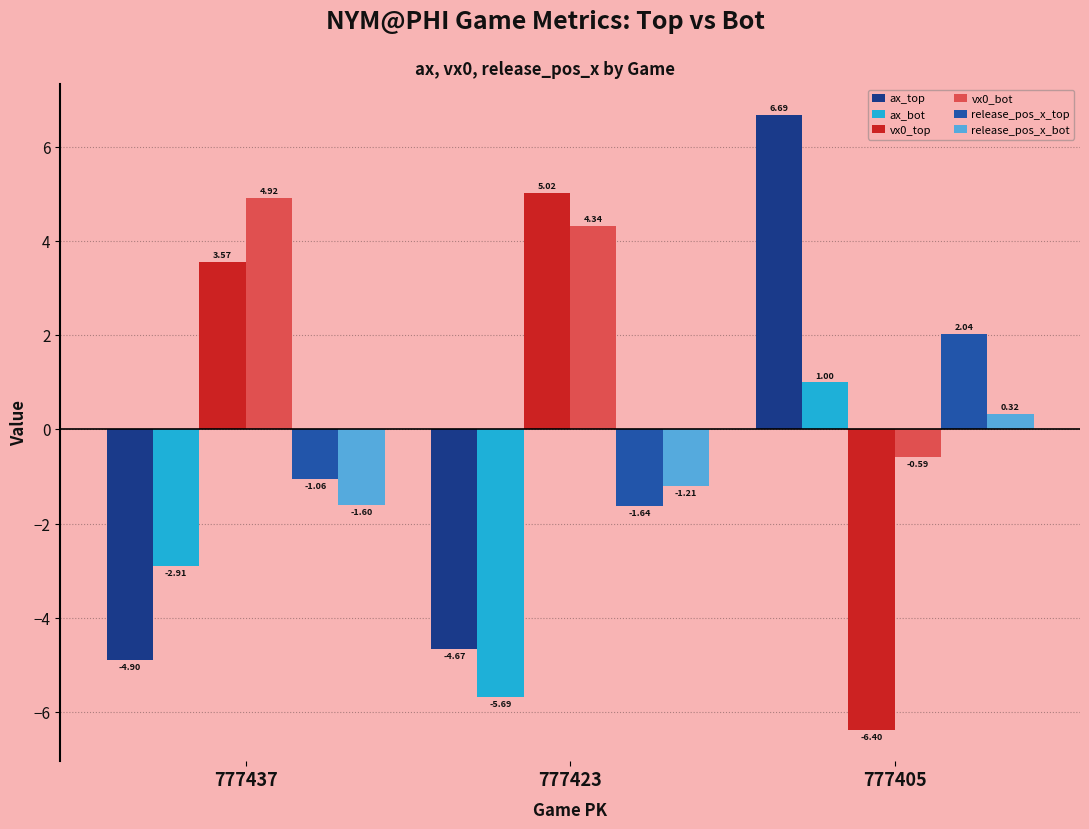

At which category is the sum across all series the highest?

777405